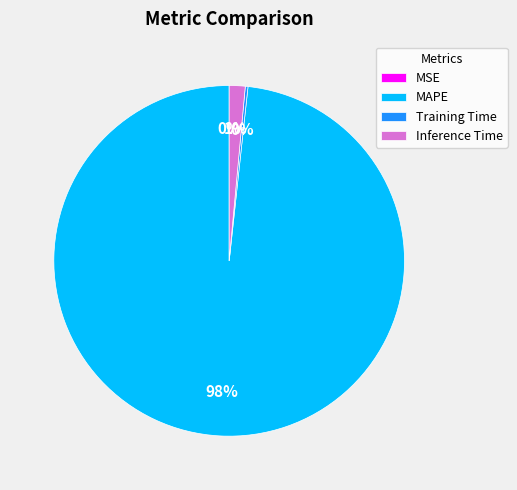

Does any single category account for the majority?

Yes